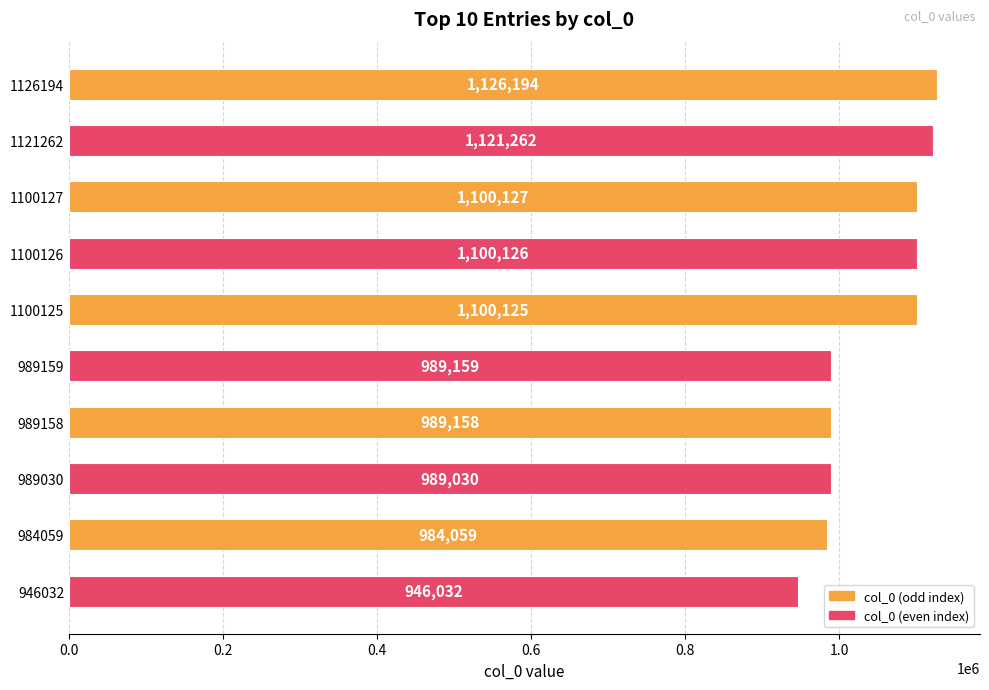

True or false: the data shows 1100125 at 1100125.

True